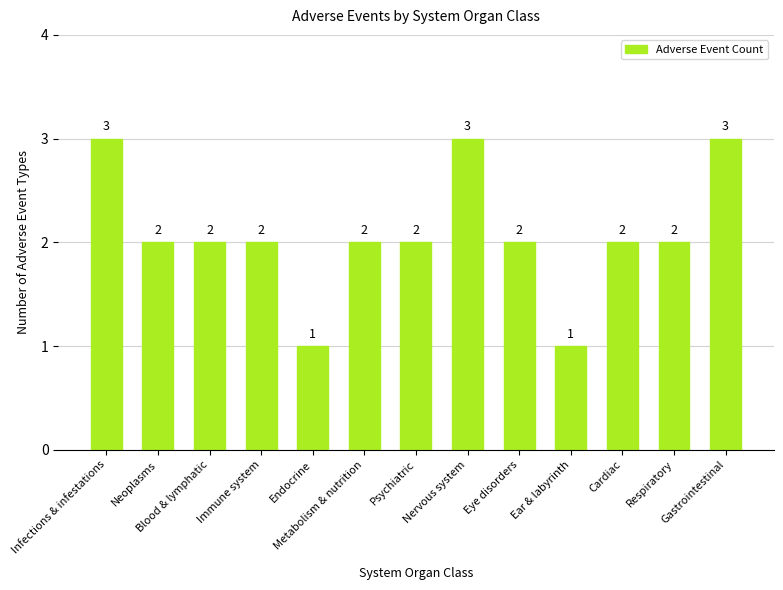

Is it true that the value at Metabolism & nutrition is 2?

True